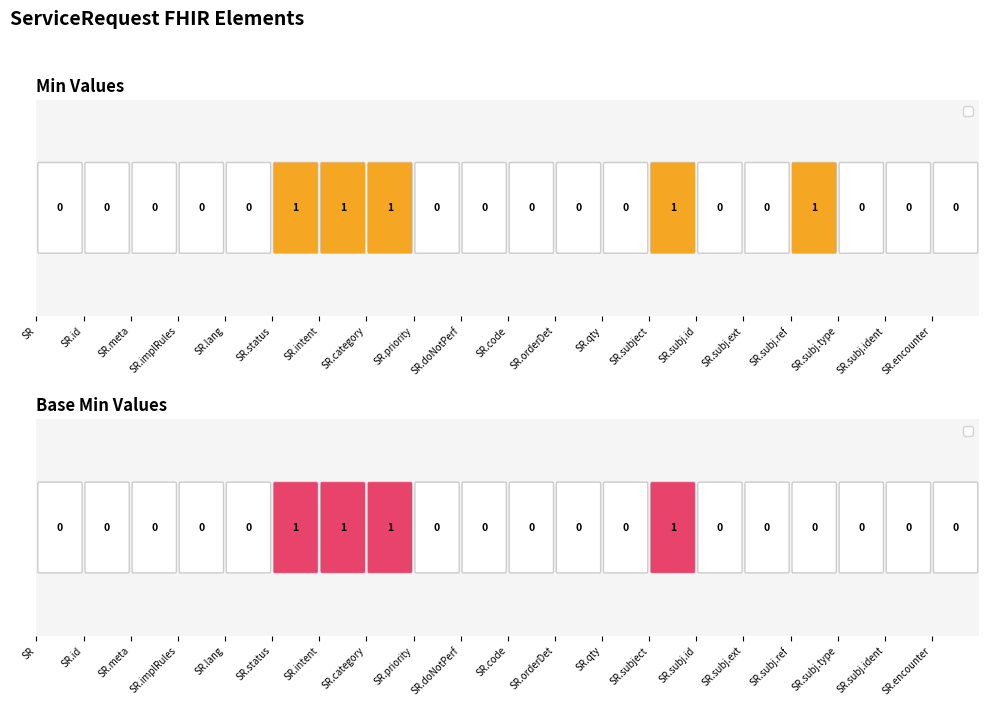

The Base Min series shows 0 at . True or false?

False